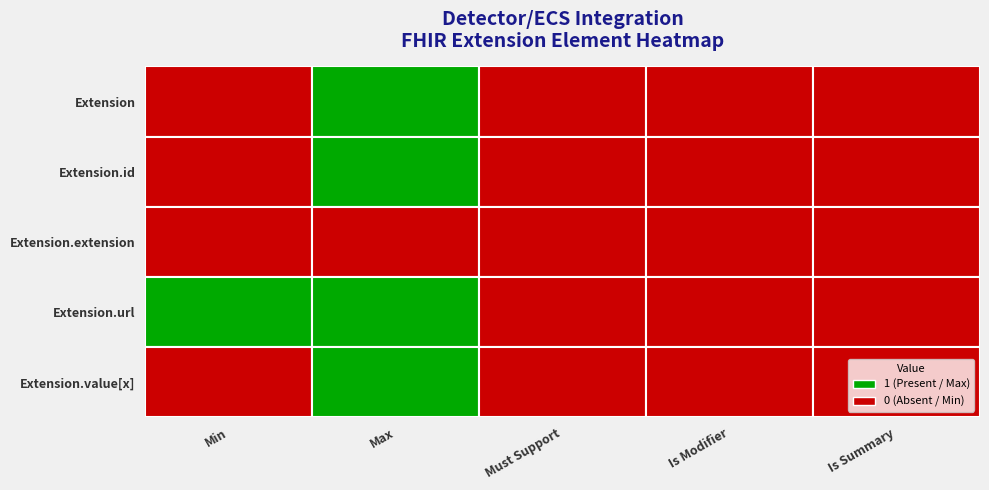

True or false: Extension.id has a value of 0 at 4.

True